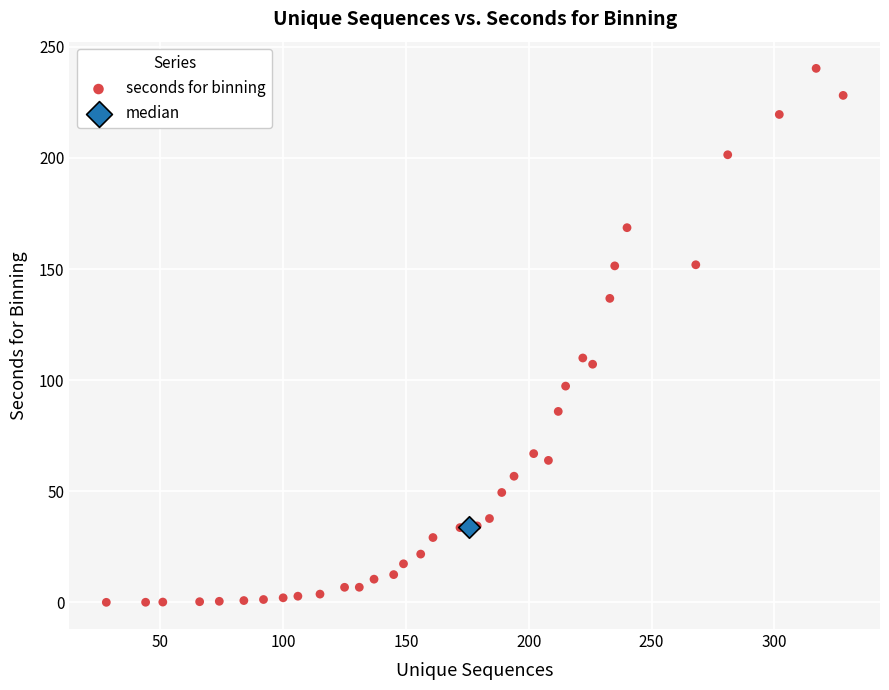

What are all the series names shown in the legend?

seconds for binning, median